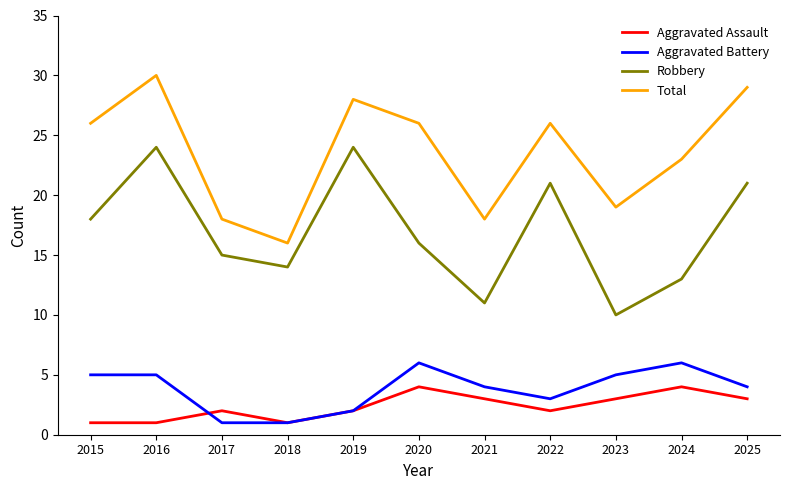

At which category does the chart reach its peak across all series?

2016